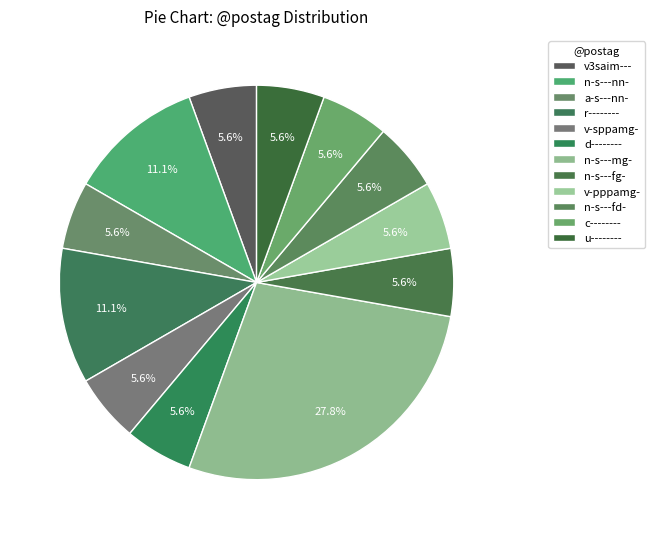

How many slices are in this pie chart?

12